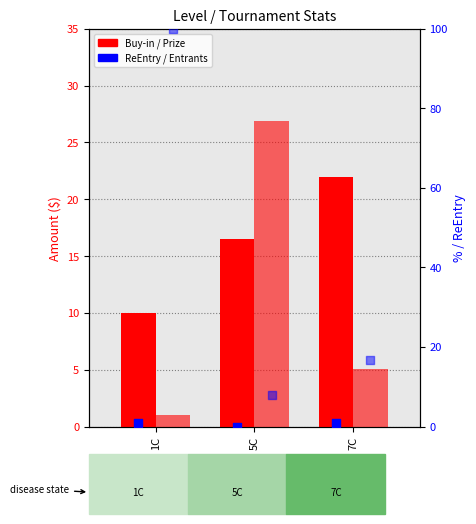

Which series has the largest Y range (max minus min)?

Entrants (norm)